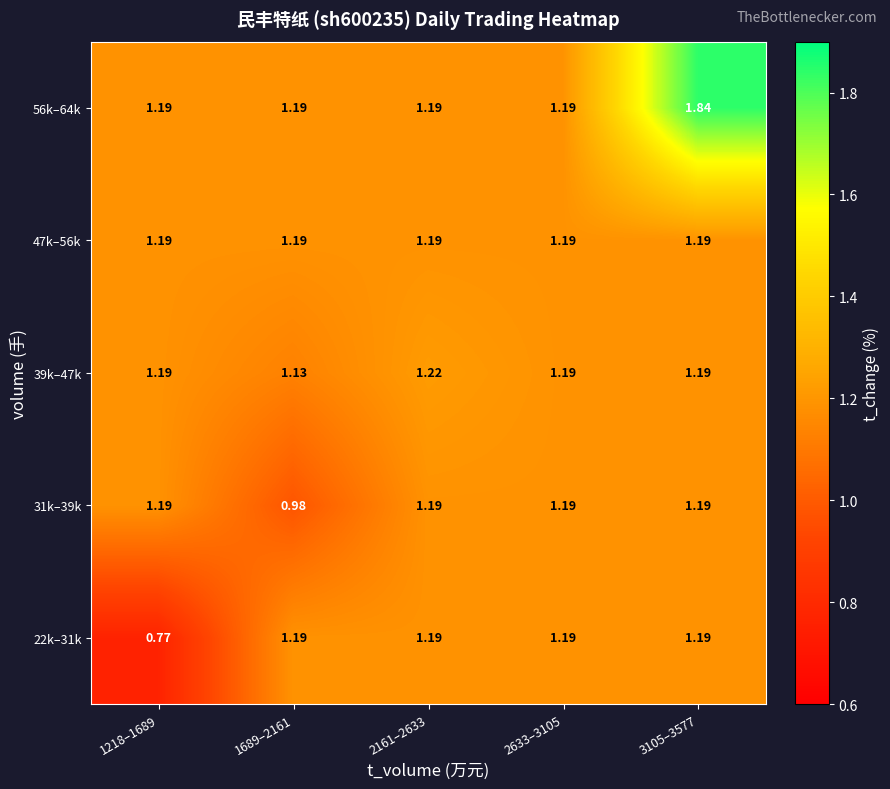

Is the value of 39k–47k at 1218–1689 greater than the value of 56k–64k at 3105–3577?

No